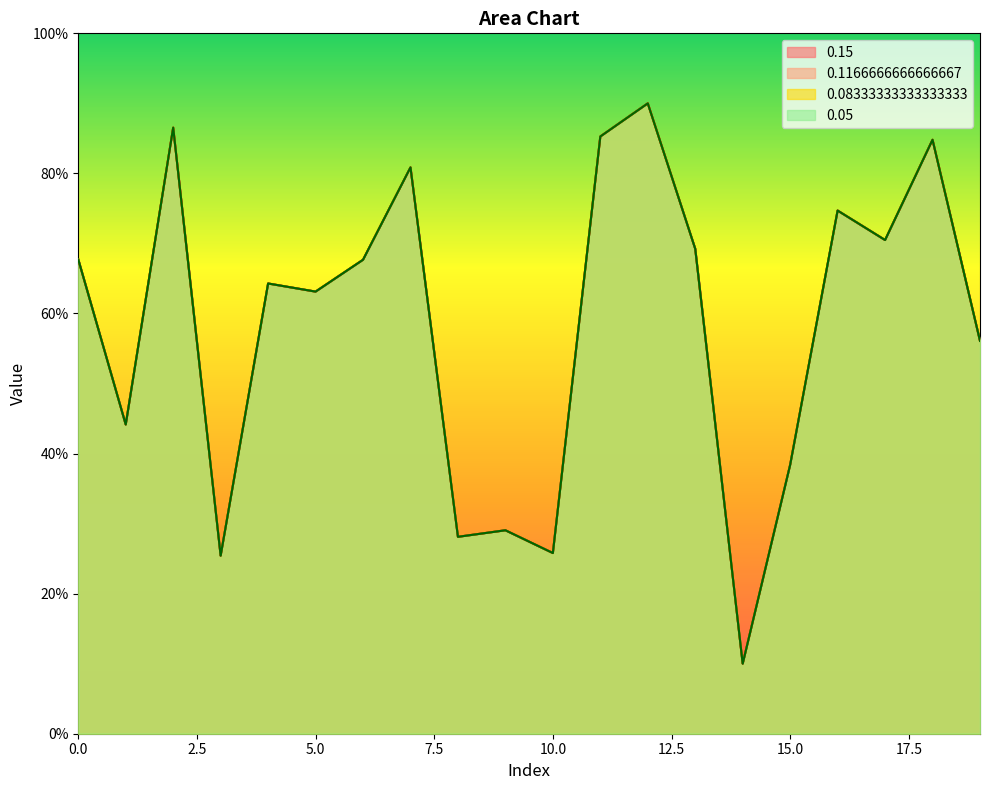

Is it true that 0.08333333333333333 equals 63.1 at 5?

True